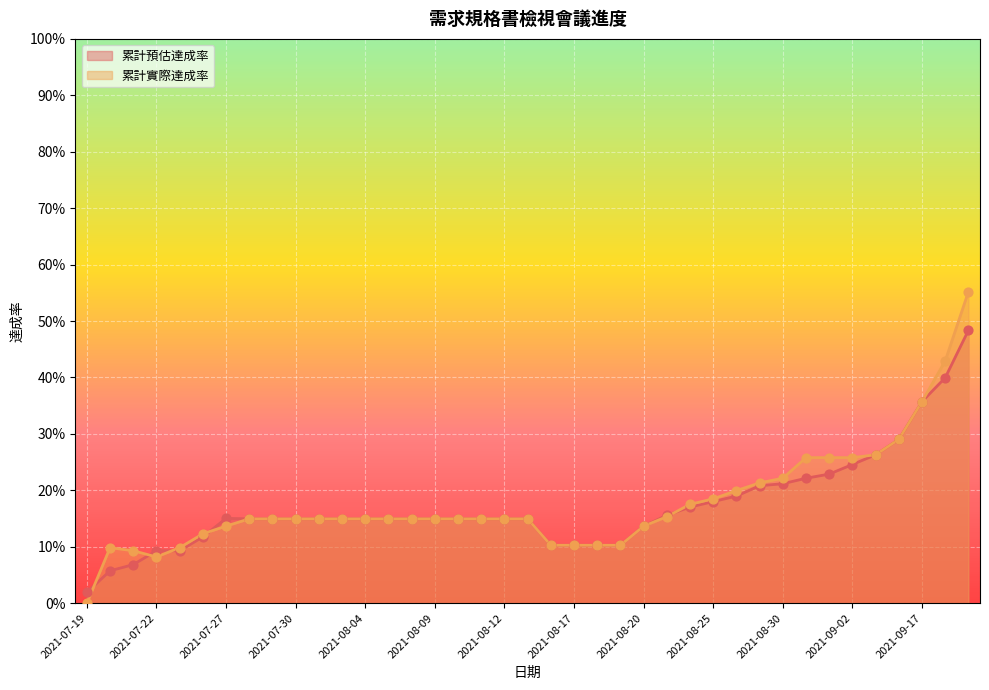

At how many categories does at least one series exceed 0?

39